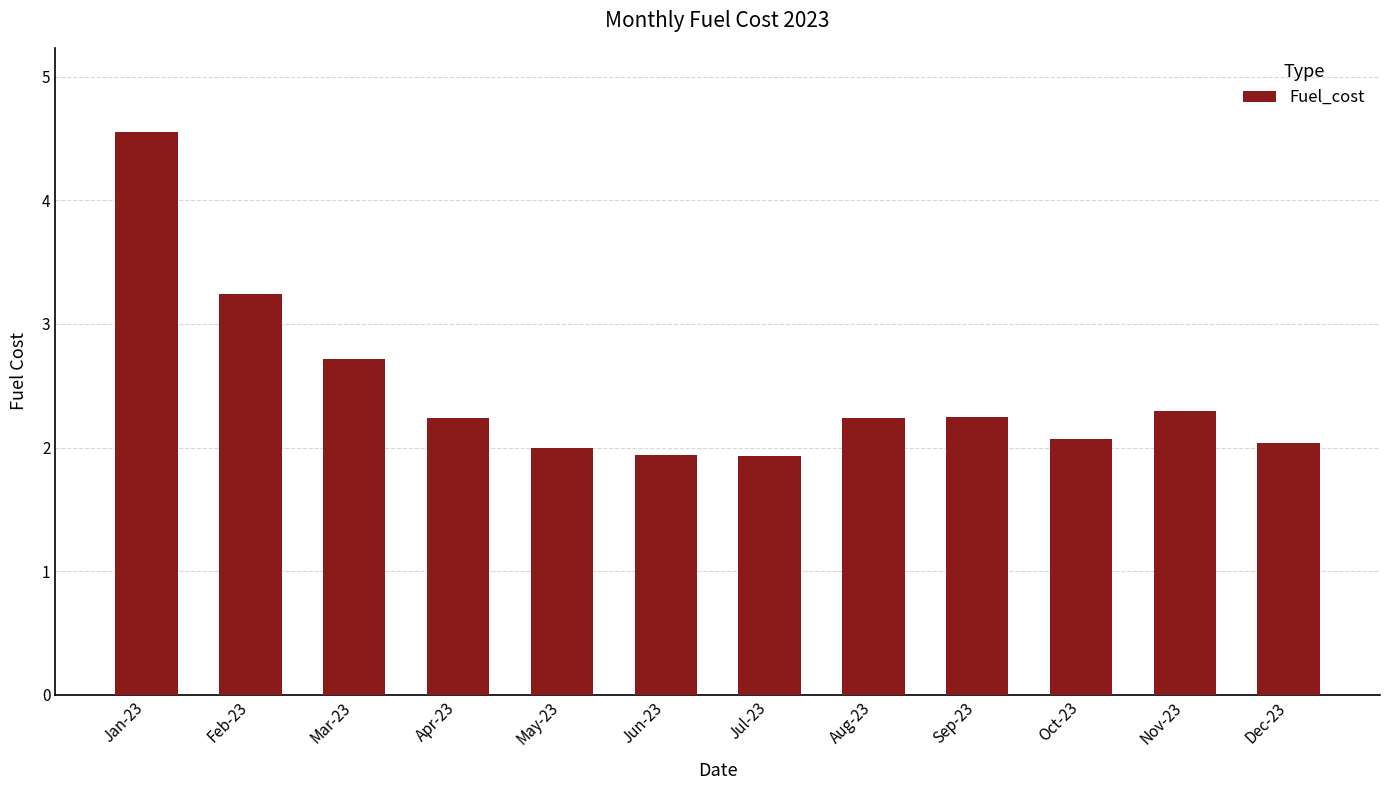

What is the value of the 10th bar from the left?

2.1